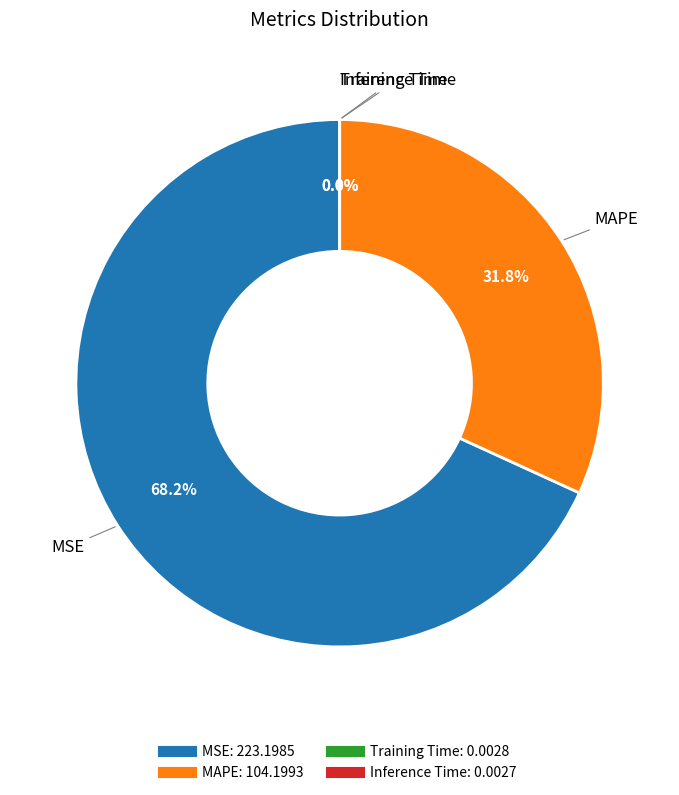

Does any single category account for the majority?

Yes